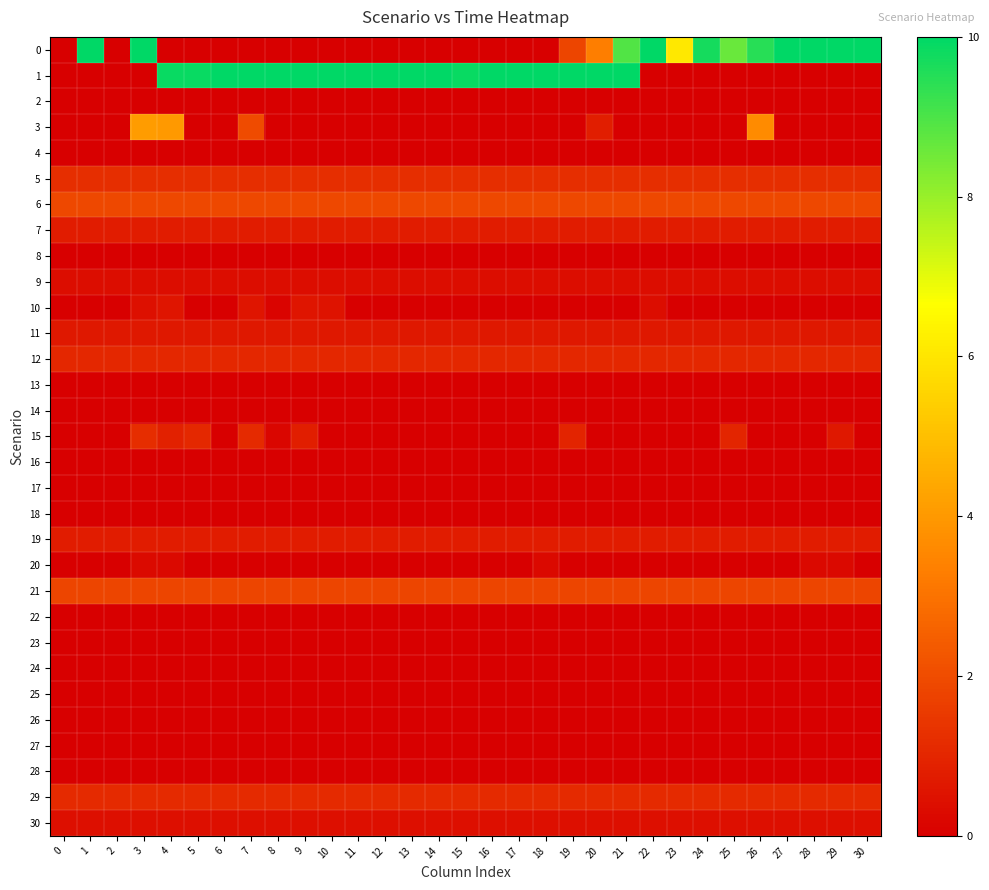

Reading left to right, extract all data points from this chart.

0: 0=0.0	1=10.0	2=0.0	3=10.0	4=0.0	5=0.0	6=0.0	7=0.0	8=0.0	9=0.0	10=0.0	11=0.0	12=0.0	13=0.0	14=0.0	15=0.0	16=0.0	17=0.0	18=0.0	19=1.8	20=3.3	21=8.9	22=10.0	23=6.1	24=9.7	25=8.6	26=9.5	27=10.0	28=10.0	29=10.0	30=10.0
1: 0=0.0	1=0.0	2=0.0	3=0.0	4=9.9	5=9.9	6=10.0	7=10.0	8=10.0	9=10.0	10=10.0	11=10.0	12=10.0	13=10.0	14=10.0	15=9.9	16=10.0	17=10.0	18=10.0	19=10.0	20=10.0	21=10.0	22=0.0	23=0.0	24=0.0	25=0.0	26=0.0	27=0.0	28=0.0	29=0.0	30=0.0
2: 0=0.0	1=0.0	2=0.0	3=0.0	4=0.0	5=0.0	6=0.0	7=0.0	8=0.0	9=0.0	10=0.0	11=0.0	12=0.0	13=0.0	14=0.0	15=0.0	16=0.0	17=0.0	18=0.0	19=0.0	20=0.0	21=0.0	22=0.0	23=0.0	24=0.0	25=0.0	26=0.0	27=0.0	28=0.0	29=0.0	30=0.0
3: 0=0.0	1=0.0	2=0.0	3=4.1	4=4.0	5=0.0	6=0.0	7=2.0	8=0.0	9=0.0	10=0.0	11=0.0	12=0.0	13=0.0	14=0.0	15=0.0	16=0.0	17=0.0	18=0.0	19=0.0	20=0.8	21=0.0	22=0.0	23=0.0	24=0.0	25=0.0	26=3.6	27=0.0	28=0.0	29=0.0	30=0.0
4: 0=0.0	1=0.0	2=0.0	3=0.0	4=0.0	5=0.0	6=0.0	7=0.0	8=0.0	9=0.0	10=0.0	11=0.0	12=0.0	13=0.0	14=0.0	15=0.0	16=0.0	17=0.0	18=0.0	19=0.0	20=0.0	21=0.0	22=0.0	23=0.0	24=0.0	25=0.0	26=0.0	27=0.0	28=0.0	29=0.0	30=0.0
5: 0=1.2	1=1.2	2=1.2	3=1.2	4=1.2	5=1.2	6=1.2	7=1.2	8=1.2	9=1.2	10=1.2	11=1.2	12=1.2	13=1.2	14=1.2	15=1.2	16=1.2	17=1.2	18=1.2	19=1.2	20=1.2	21=1.2	22=1.2	23=1.2	24=1.2	25=1.2	26=1.2	27=1.2	28=1.2	29=1.2	30=1.2
6: 0=1.9	1=1.9	2=1.9	3=1.9	4=1.9	5=1.9	6=1.9	7=1.9	8=1.9	9=1.9	10=1.9	11=1.9	12=1.9	13=1.9	14=1.9	15=1.9	16=1.9	17=1.9	18=1.9	19=1.9	20=1.9	21=1.9	22=1.9	23=1.9	24=1.9	25=1.9	26=1.9	27=1.9	28=1.9	29=1.9	30=1.9
7: 0=0.8	1=0.8	2=0.8	3=0.8	4=0.8	5=0.8	6=0.8	7=0.8	8=0.8	9=0.8	10=0.8	11=0.8	12=0.8	13=0.8	14=0.8	15=0.8	16=0.8	17=0.8	18=0.8	19=0.8	20=0.8	21=0.8	22=0.8	23=0.8	24=0.8	25=0.8	26=0.8	27=0.8	28=0.8	29=0.8	30=0.8
8: 0=0.0	1=0.0	2=0.0	3=0.0	4=0.0	5=0.0	6=0.0	7=0.0	8=0.0	9=0.0	10=0.0	11=0.0	12=0.0	13=0.0	14=0.0	15=0.0	16=0.0	17=0.0	18=0.0	19=0.0	20=0.0	21=0.0	22=0.0	23=0.0	24=0.0	25=0.0	26=0.0	27=0.0	28=0.0	29=0.0	30=0.0
9: 0=0.4	1=0.4	2=0.4	3=0.4	4=0.4	5=0.4	6=0.4	7=0.4	8=0.4	9=0.4	10=0.4	11=0.4	12=0.4	13=0.4	14=0.4	15=0.4	16=0.4	17=0.4	18=0.4	19=0.4	20=0.4	21=0.4	22=0.4	23=0.4	24=0.4	25=0.4	26=0.4	27=0.4	28=0.4	29=0.4	30=0.4
10: 0=0.0	1=0.0	2=0.0	3=0.5	4=0.6	5=0.0	6=0.0	7=0.6	8=0.1	9=0.6	10=0.5	11=0.0	12=0.0	13=0.0	14=0.0	15=0.0	16=0.0	17=0.0	18=0.0	19=0.0	20=0.0	21=0.0	22=0.4	23=0.0	24=0.0	25=0.0	26=0.0	27=0.0	28=0.0	29=0.0	30=0.0
11: 0=0.6	1=0.6	2=0.6	3=0.6	4=0.6	5=0.6	6=0.6	7=0.6	8=0.6	9=0.6	10=0.6	11=0.6	12=0.6	13=0.6	14=0.6	15=0.6	16=0.6	17=0.6	18=0.6	19=0.6	20=0.6	21=0.6	22=0.6	23=0.6	24=0.6	25=0.6	26=0.6	27=0.6	28=0.6	29=0.6	30=0.6
12: 0=1.0	1=1.0	2=1.0	3=1.0	4=1.0	5=1.0	6=1.0	7=1.0	8=1.0	9=1.0	10=1.0	11=1.0	12=1.0	13=1.0	14=1.0	15=1.0	16=1.0	17=1.0	18=1.0	19=1.0	20=1.0	21=1.0	22=1.0	23=1.0	24=1.0	25=1.0	26=1.0	27=1.0	28=1.0	29=1.0	30=1.0
13: 0=0.0	1=0.0	2=0.0	3=0.0	4=0.0	5=0.0	6=0.0	7=0.0	8=0.0	9=0.0	10=0.0	11=0.0	12=0.0	13=0.0	14=0.0	15=0.0	16=0.0	17=0.0	18=0.0	19=0.0	20=0.0	21=0.0	22=0.0	23=0.0	24=0.0	25=0.0	26=0.0	27=0.0	28=0.0	29=0.0	30=0.0
14: 0=0.0	1=0.0	2=0.0	3=0.0	4=0.0	5=0.0	6=0.0	7=0.0	8=0.0	9=0.0	10=0.0	11=0.0	12=0.0	13=0.0	14=0.0	15=0.0	16=0.0	17=0.0	18=0.0	19=0.0	20=0.0	21=0.0	22=0.0	23=0.0	24=0.0	25=0.0	26=0.0	27=0.0	28=0.0	29=0.0	30=0.0
15: 0=0.0	1=0.0	2=0.0	3=1.2	4=0.9	5=1.1	6=0.0	7=1.1	8=0.2	9=0.8	10=0.0	11=0.0	12=0.0	13=0.0	14=0.0	15=0.0	16=0.0	17=0.0	18=0.0	19=0.9	20=0.0	21=0.0	22=0.0	23=0.0	24=0.0	25=1.0	26=0.0	27=0.0	28=0.0	29=0.6	30=0.0
16: 0=0.0	1=0.0	2=0.0	3=0.0	4=0.0	5=0.0	6=0.0	7=0.0	8=0.0	9=0.0	10=0.0	11=0.0	12=0.0	13=0.0	14=0.0	15=0.0	16=0.0	17=0.0	18=0.0	19=0.0	20=0.0	21=0.0	22=0.0	23=0.0	24=0.0	25=0.0	26=0.0	27=0.0	28=0.0	29=0.0	30=0.0
17: 0=0.0	1=0.0	2=0.0	3=0.0	4=0.0	5=0.0	6=0.0	7=0.0	8=0.0	9=0.0	10=0.0	11=0.0	12=0.0	13=0.0	14=0.0	15=0.0	16=0.0	17=0.0	18=0.0	19=0.0	20=0.0	21=0.0	22=0.0	23=0.0	24=0.0	25=0.0	26=0.0	27=0.0	28=0.0	29=0.0	30=0.0
18: 0=0.0	1=0.0	2=0.0	3=0.0	4=0.0	5=0.0	6=0.0	7=0.0	8=0.0	9=0.0	10=0.0	11=0.0	12=0.0	13=0.0	14=0.0	15=0.0	16=0.0	17=0.0	18=0.0	19=0.0	20=0.0	21=0.0	22=0.0	23=0.0	24=0.0	25=0.0	26=0.0	27=0.0	28=0.0	29=0.0	30=0.0
19: 0=0.8	1=0.8	2=0.8	3=0.8	4=0.8	5=0.8	6=0.8	7=0.8	8=0.8	9=0.8	10=0.8	11=0.8	12=0.8	13=0.8	14=0.8	15=0.8	16=0.8	17=0.8	18=0.8	19=0.8	20=0.8	21=0.8	22=0.8	23=0.8	24=0.8	25=0.8	26=0.8	27=0.8	28=0.8	29=0.8	30=0.8
20: 0=0.0	1=0.0	2=0.0	3=0.3	4=0.2	5=0.0	6=0.0	7=0.0	8=0.0	9=0.0	10=0.0	11=0.0	12=0.0	13=0.0	14=0.0	15=0.0	16=0.0	17=0.0	18=0.2	19=0.0	20=0.0	21=0.0	22=0.0	23=0.0	24=0.0	25=0.0	26=0.0	27=0.0	28=0.2	29=0.2	30=0.0
21: 0=1.8	1=1.8	2=1.8	3=1.8	4=1.8	5=1.8	6=1.8	7=1.8	8=1.8	9=1.8	10=1.8	11=1.8	12=1.8	13=1.8	14=1.8	15=1.8	16=1.8	17=1.8	18=1.8	19=1.8	20=1.8	21=1.8	22=1.8	23=1.8	24=1.8	25=1.8	26=1.8	27=1.8	28=1.8	29=1.8	30=1.8
22: 0=0.0	1=0.0	2=0.0	3=0.0	4=0.0	5=0.0	6=0.0	7=0.0	8=0.0	9=0.0	10=0.0	11=0.0	12=0.0	13=0.0	14=0.0	15=0.0	16=0.0	17=0.0	18=0.0	19=0.0	20=0.0	21=0.0	22=0.0	23=0.0	24=0.0	25=0.0	26=0.0	27=0.0	28=0.0	29=0.0	30=0.0
23: 0=0.0	1=0.0	2=0.0	3=0.0	4=0.0	5=0.0	6=0.0	7=0.0	8=0.0	9=0.0	10=0.0	11=0.0	12=0.0	13=0.0	14=0.0	15=0.0	16=0.0	17=0.0	18=0.0	19=0.0	20=0.0	21=0.0	22=0.0	23=0.0	24=0.0	25=0.0	26=0.0	27=0.0	28=0.0	29=0.0	30=0.0
24: 0=0.0	1=0.0	2=0.0	3=0.0	4=0.0	5=0.0	6=0.0	7=0.0	8=0.0	9=0.0	10=0.0	11=0.0	12=0.0	13=0.0	14=0.0	15=0.0	16=0.0	17=0.0	18=0.0	19=0.0	20=0.0	21=0.0	22=0.0	23=0.0	24=0.0	25=0.0	26=0.0	27=0.0	28=0.0	29=0.0	30=0.0
25: 0=0.0	1=0.0	2=0.0	3=0.0	4=0.0	5=0.0	6=0.0	7=0.0	8=0.0	9=0.0	10=0.0	11=0.0	12=0.0	13=0.0	14=0.0	15=0.0	16=0.0	17=0.0	18=0.0	19=0.0	20=0.0	21=0.0	22=0.0	23=0.0	24=0.0	25=0.0	26=0.0	27=0.0	28=0.0	29=0.0	30=0.0
26: 0=0.0	1=0.0	2=0.0	3=0.0	4=0.0	5=0.0	6=0.0	7=0.0	8=0.0	9=0.0	10=0.0	11=0.0	12=0.0	13=0.0	14=0.0	15=0.0	16=0.0	17=0.0	18=0.0	19=0.0	20=0.0	21=0.0	22=0.0	23=0.0	24=0.0	25=0.0	26=0.0	27=0.0	28=0.0	29=0.0	30=0.0
27: 0=0.0	1=0.0	2=0.0	3=0.0	4=0.0	5=0.0	6=0.0	7=0.0	8=0.0	9=0.0	10=0.0	11=0.0	12=0.0	13=0.0	14=0.0	15=0.0	16=0.0	17=0.0	18=0.0	19=0.0	20=0.0	21=0.0	22=0.0	23=0.0	24=0.0	25=0.0	26=0.0	27=0.0	28=0.0	29=0.0	30=0.0
28: 0=0.0	1=0.0	2=0.0	3=0.0	4=0.0	5=0.0	6=0.0	7=0.0	8=0.0	9=0.0	10=0.0	11=0.0	12=0.0	13=0.0	14=0.0	15=0.0	16=0.0	17=0.0	18=0.0	19=0.0	20=0.0	21=0.0	22=0.0	23=0.0	24=0.0	25=0.0	26=0.0	27=0.0	28=0.0	29=0.0	30=0.0
29: 0=1.1	1=1.1	2=1.1	3=1.1	4=1.1	5=1.1	6=1.1	7=1.1	8=1.1	9=1.1	10=1.1	11=1.1	12=1.1	13=1.1	14=1.1	15=1.1	16=1.1	17=1.1	18=1.1	19=1.1	20=1.1	21=1.1	22=1.1	23=1.1	24=1.1	25=1.1	26=1.1	27=1.1	28=1.1	29=1.1	30=1.1
30: 0=0.4	1=0.4	2=0.4	3=0.4	4=0.4	5=0.4	6=0.4	7=0.4	8=0.4	9=0.4	10=0.4	11=0.4	12=0.4	13=0.4	14=0.4	15=0.4	16=0.4	17=0.4	18=0.4	19=0.4	20=0.4	21=0.4	22=0.4	23=0.4	24=0.4	25=0.4	26=0.4	27=0.4	28=0.4	29=0.4	30=0.4